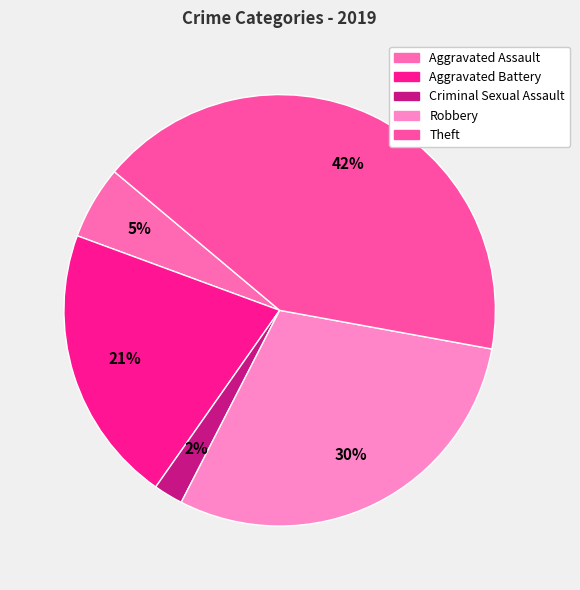

Which category has the smallest portion of the pie?

Criminal Sexual Assault